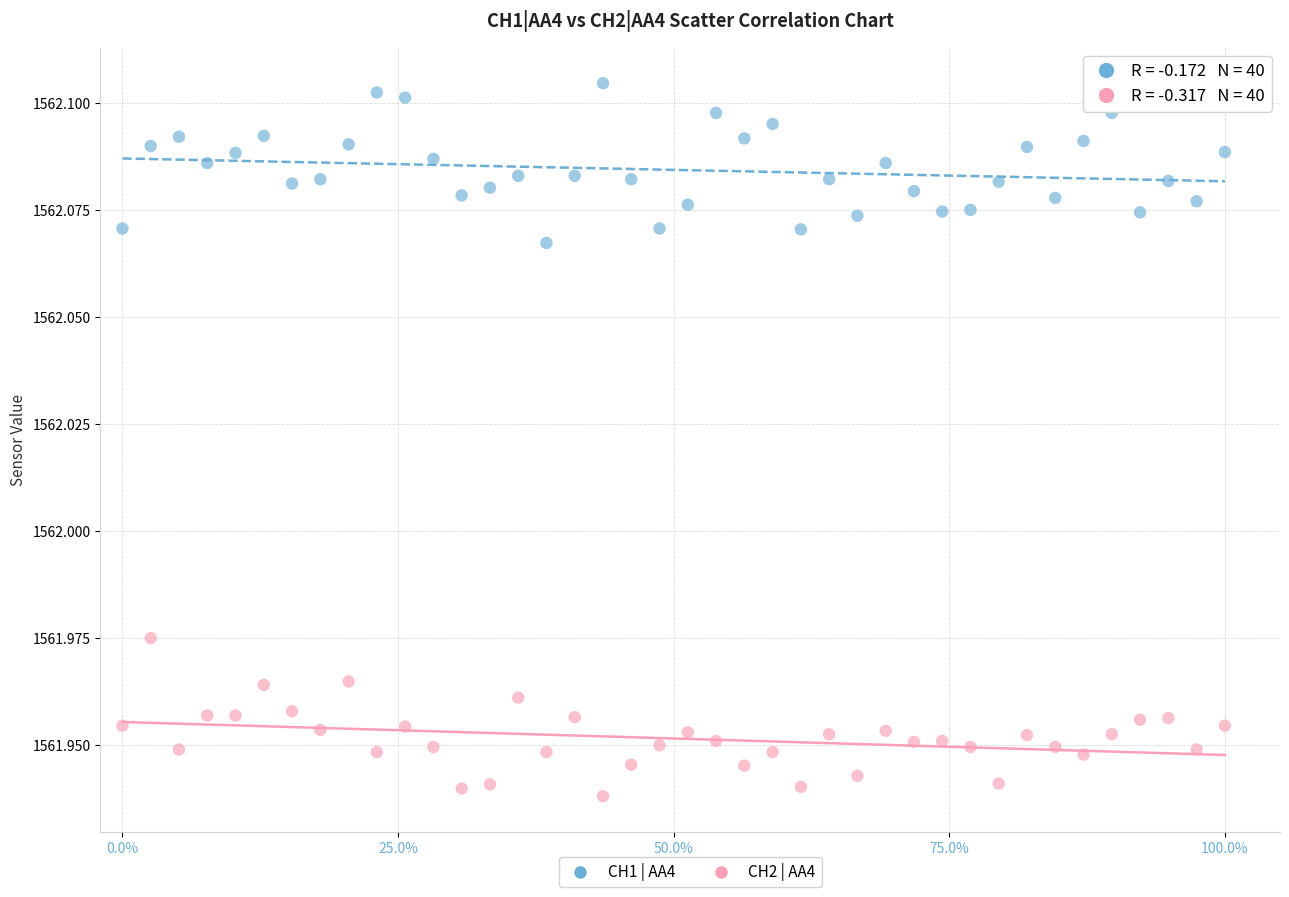

What is the X range (max minus min) for the scatter plot?

1.0